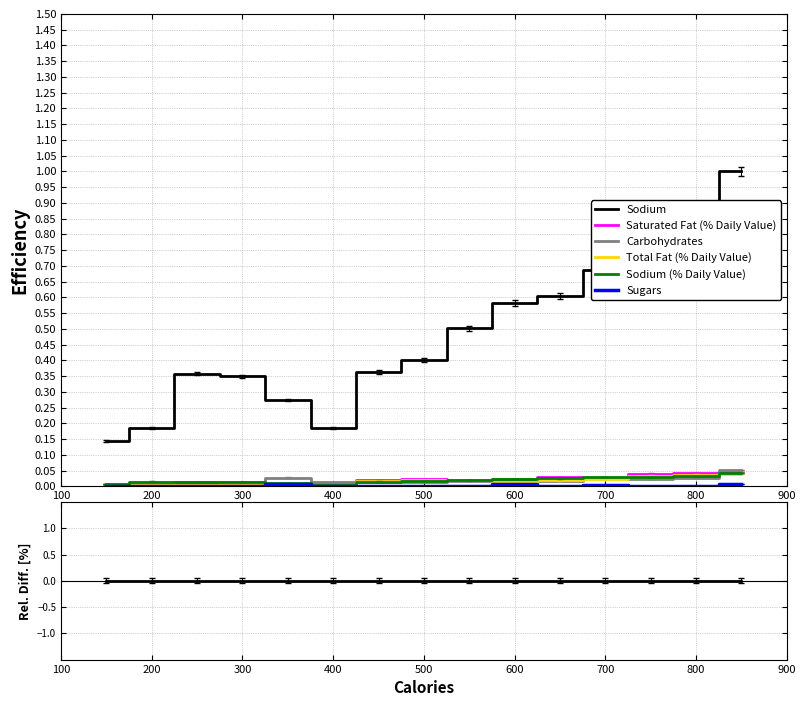

What are all the series names shown in the legend?

Sodium, Saturated Fat (% Daily Value), Carbohydrates, Total Fat (% Daily Value), Sodium (% Daily Value), Sugars